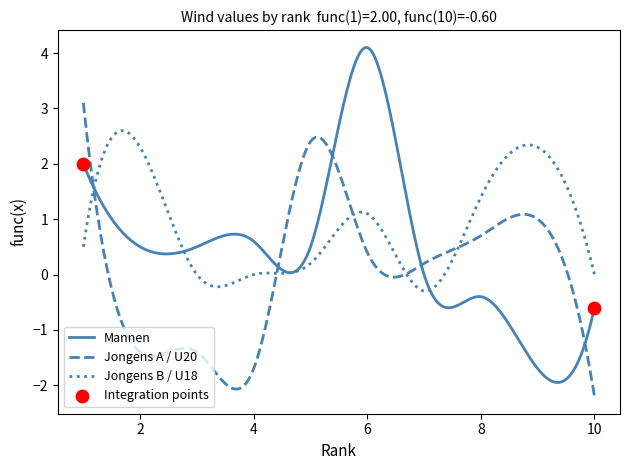

Which series has the widest spread of values?

Mannen